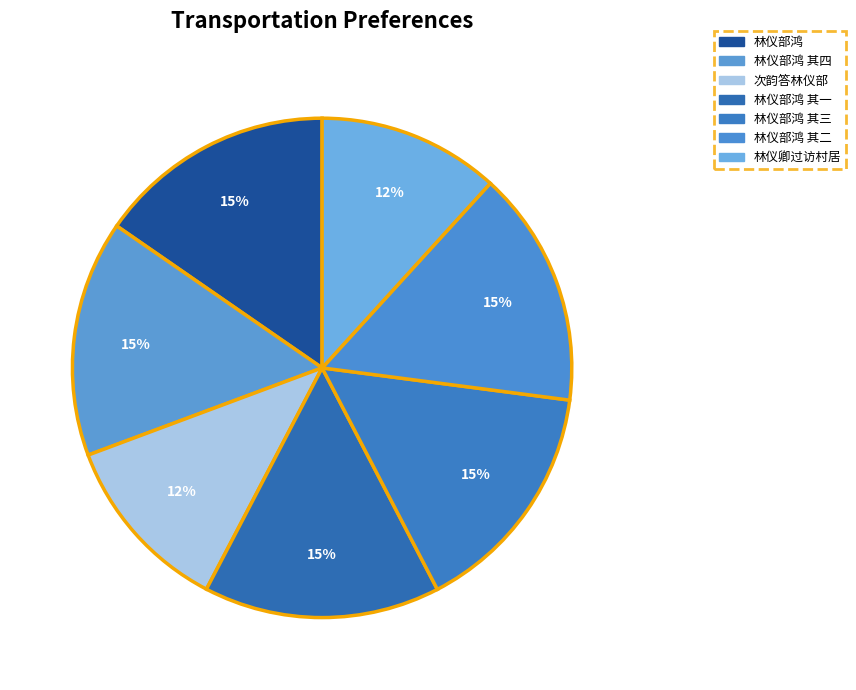

To the nearest percent, what percentage of the pie is 林仪卿过访村居?

12%